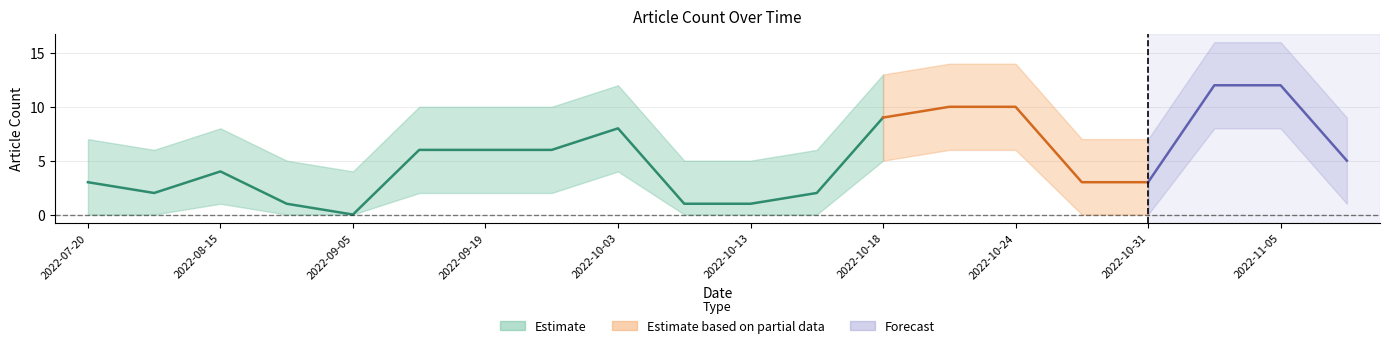

What position from the right is 2022-08-29?

17